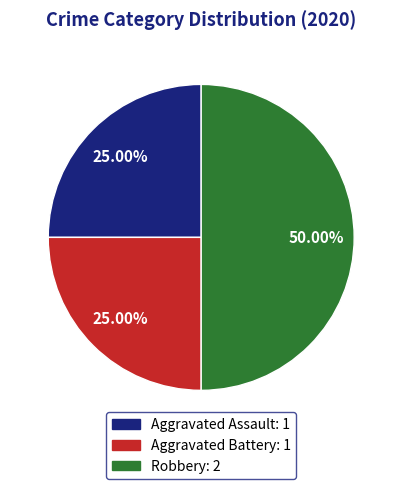

How many slices are in this pie chart?

3